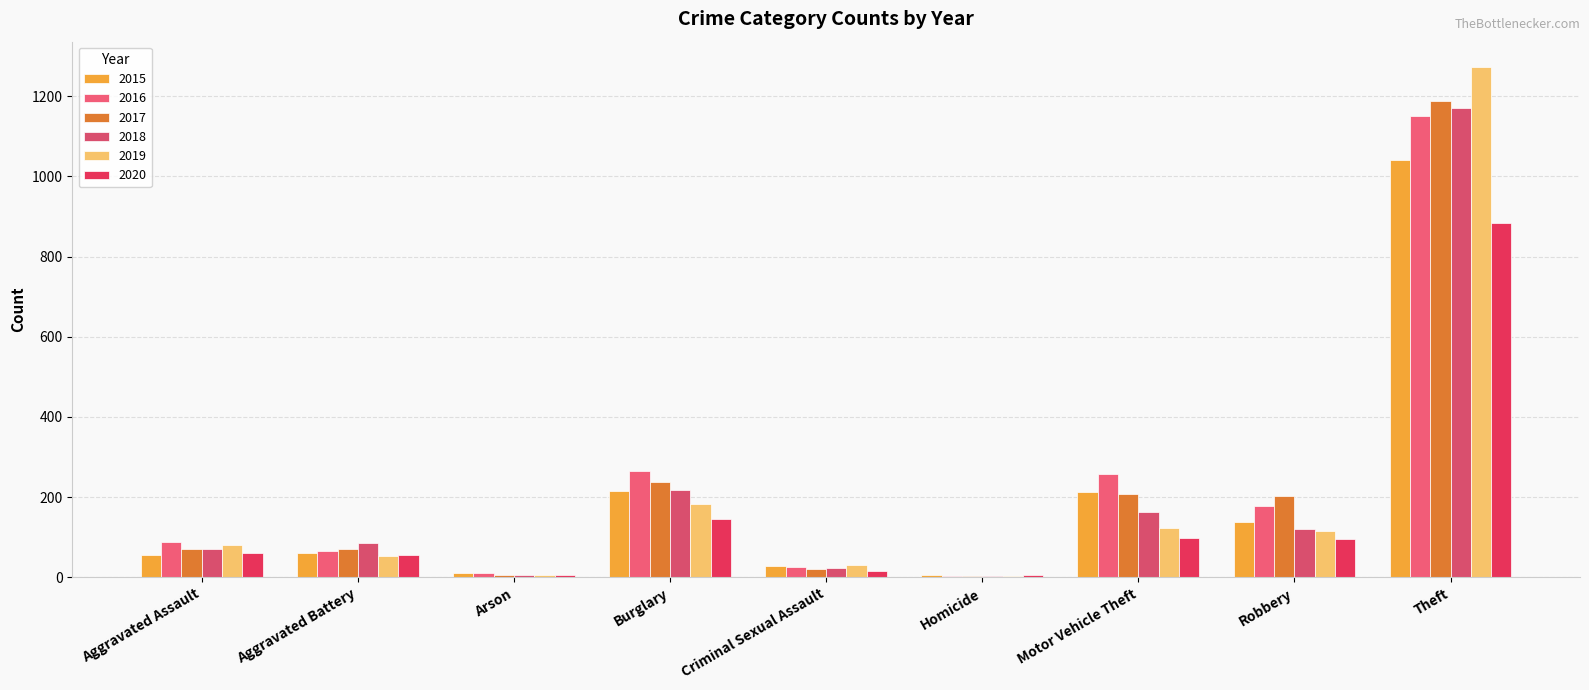

How many data points does each series have?

9